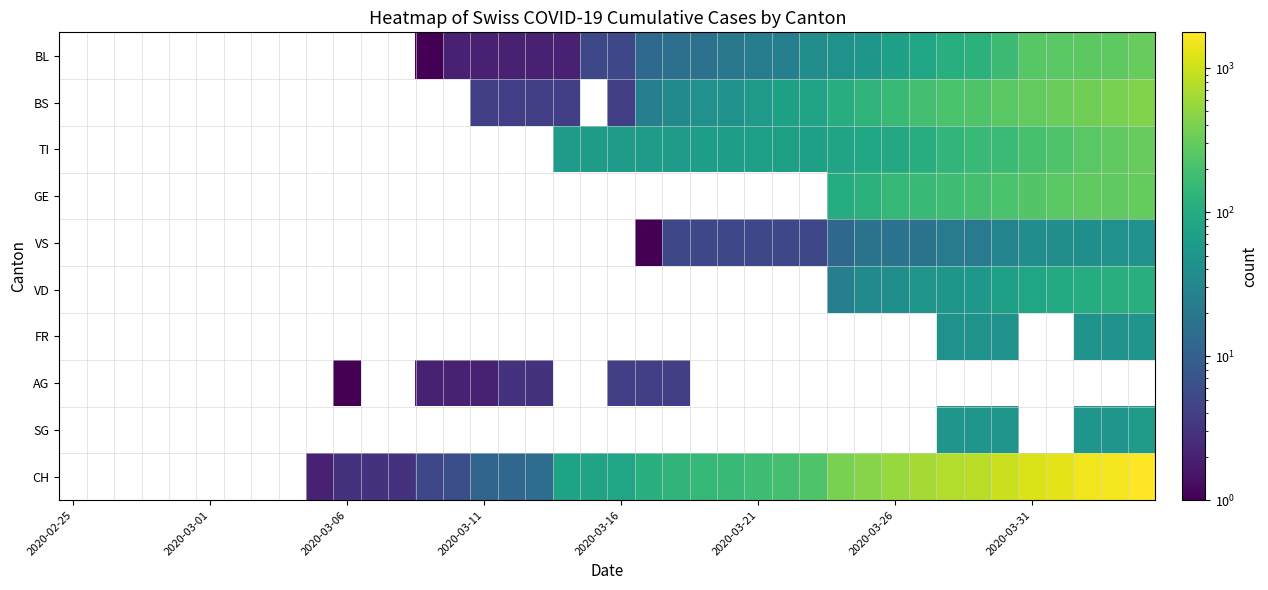

The value of CH at 2020-03-26 is 552.0. True or false?

True